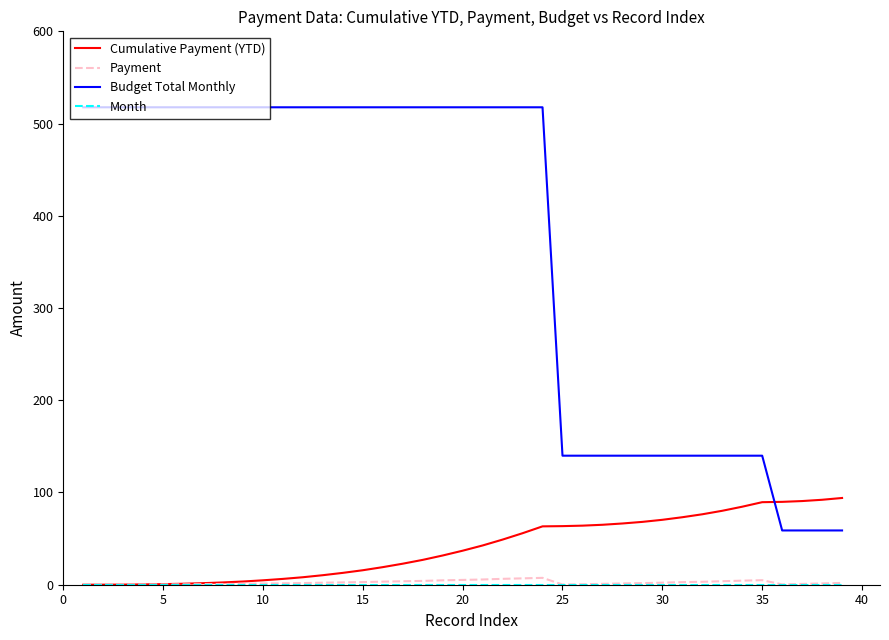

True or false: Budget Total Monthly and Month intersect in this chart.

False